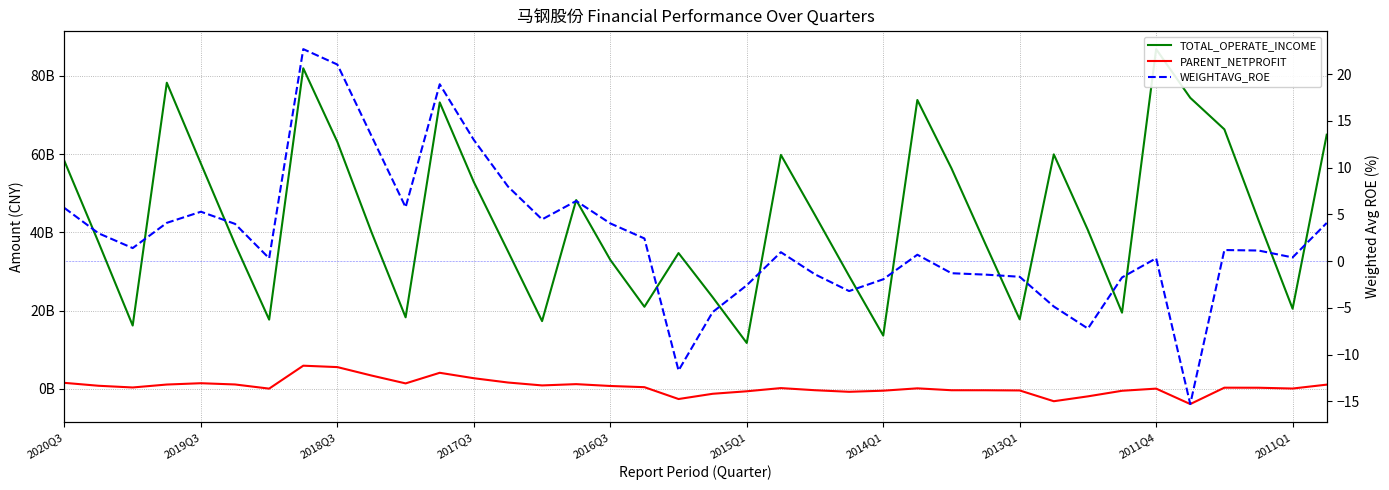

What is the average value of the WEIGHTAVG_ROE series?

2.4